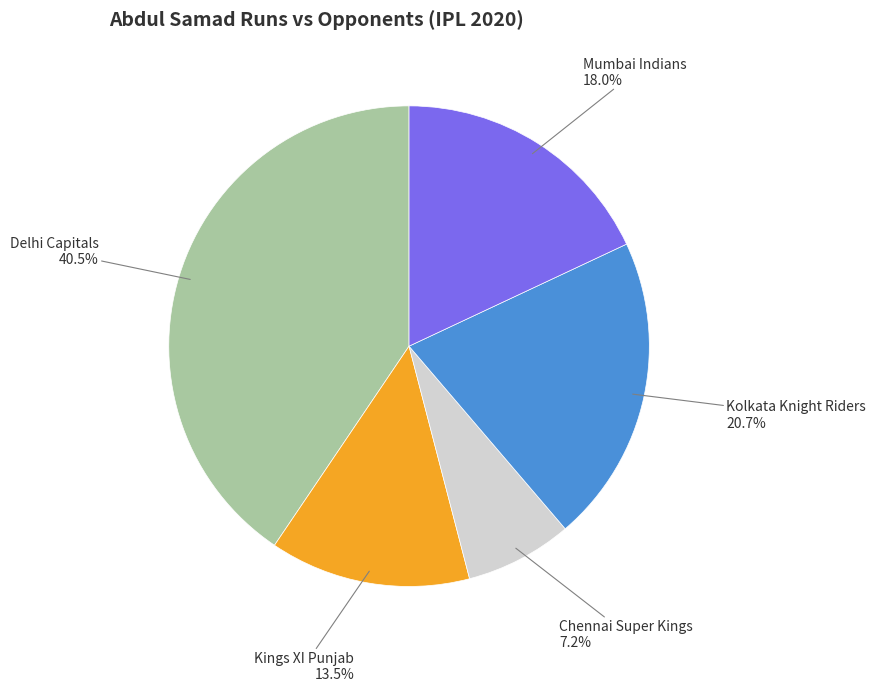

Is there a majority slice in this chart?

No